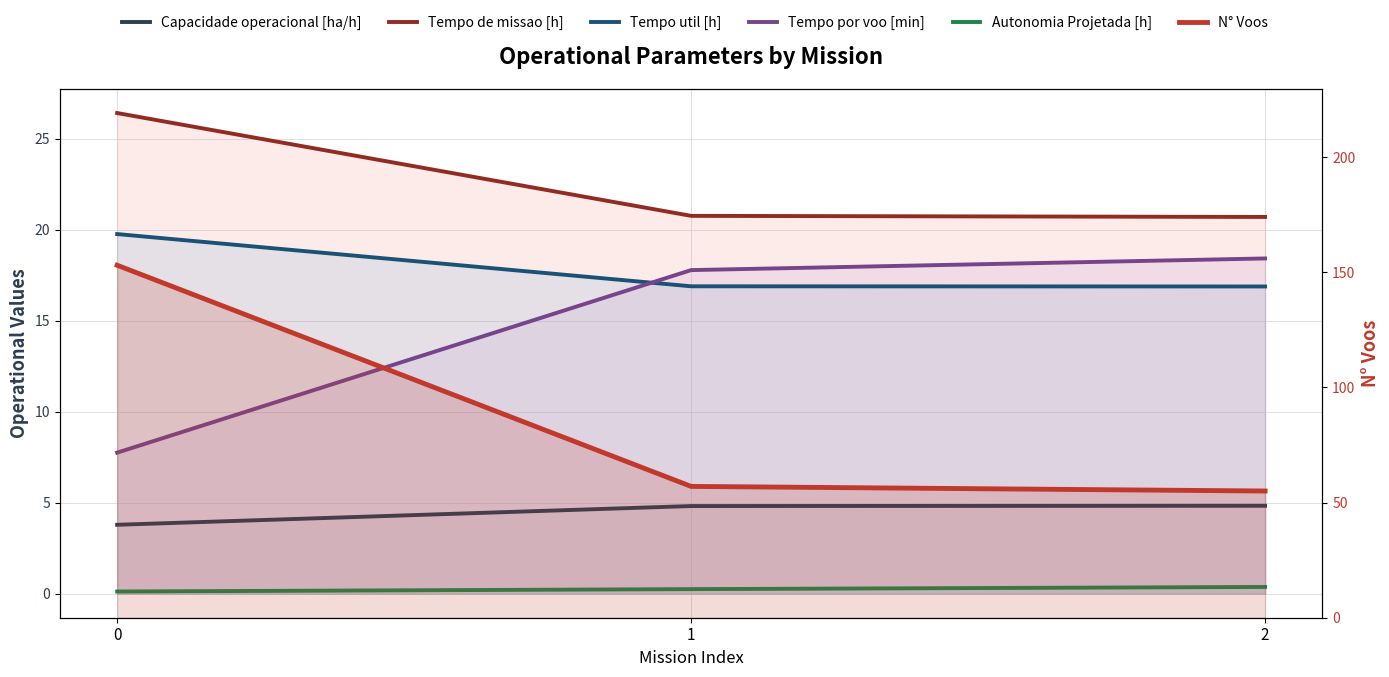

What is the maximum value for Capacidade operacional [ha/h]?

4.8